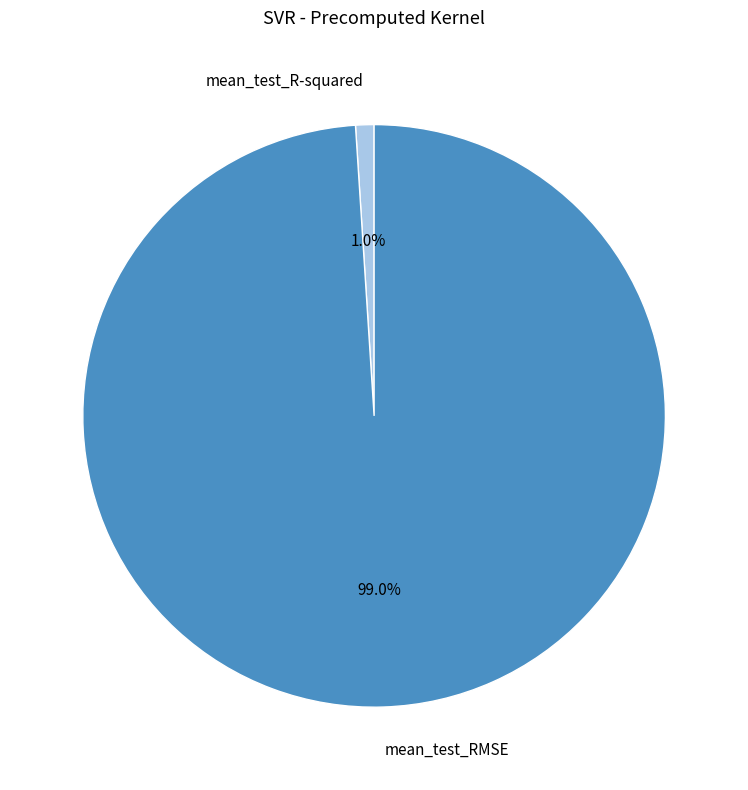

Rank the categories by value from highest to lowest.

mean_test_RMSE, mean_test_R-squared